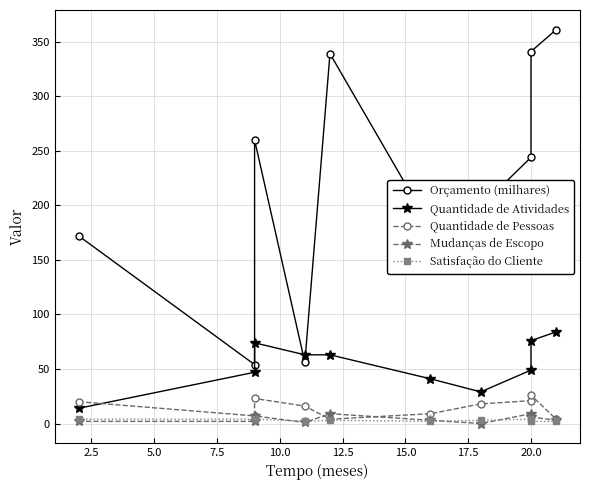

Which series has the largest total across all categories?

Orçamento (milhares)